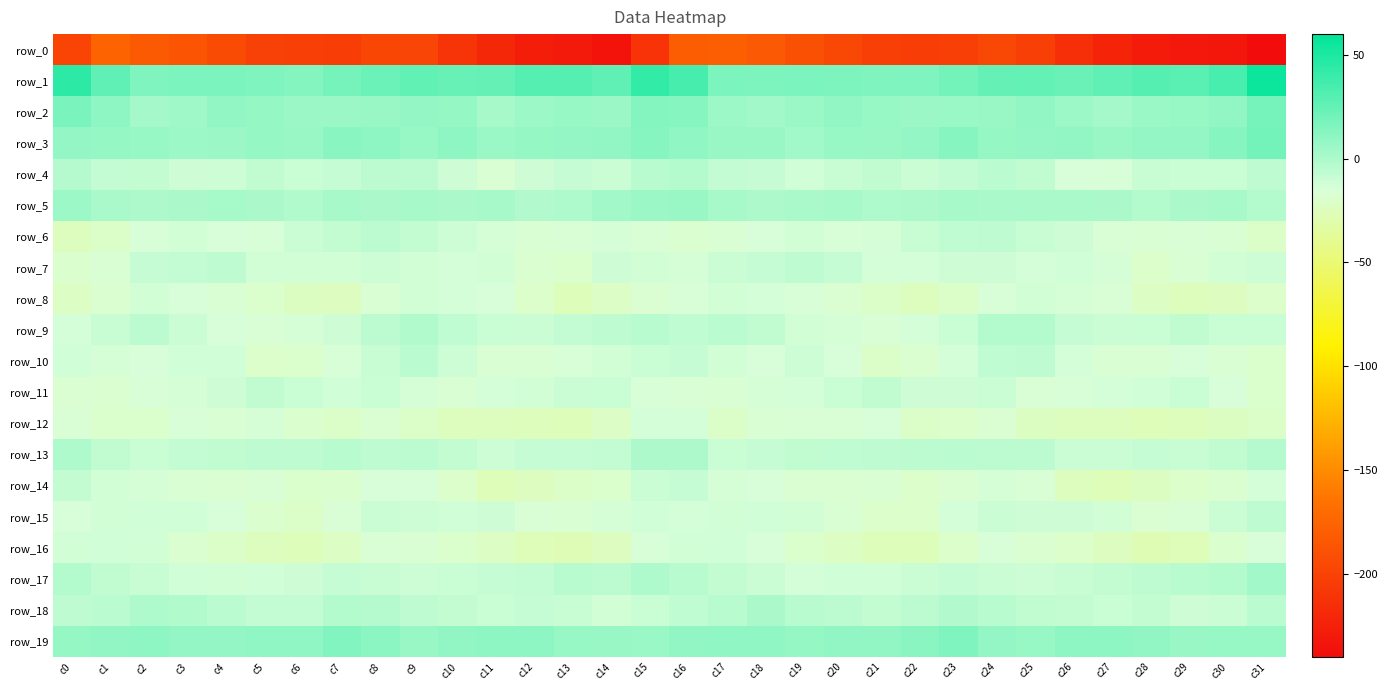

Reading left to right, what are all the values shown in this chart?

row_0: c0=-198.6	c1=-175.0	c2=-182.3	c3=-186.9	c4=-194.2	c5=-200.8	c6=-203.0	c7=-203.4	c8=-197.4	c9=-198.1	c10=-210.6	c11=-219.5	c12=-227.2	c13=-229.6	c14=-234.7	c15=-211.1	c16=-180.8	c17=-179.9	c18=-183.3	c19=-190.1	c20=-196.7	c21=-202.4	c22=-203.1	c23=-202.2	c24=-195.5	c25=-202.4	c26=-214.6	c27=-222.2	c28=-229.1	c29=-230.7	c30=-231.9	c31=-238.9
row_1: c0=44.5	c1=26.4	c2=15.1	c3=17.0	c4=17.1	c5=15.6	c6=14.1	c7=18.5	c8=23.1	c9=25.6	c10=23.8	c11=24.4	c12=29.8	c13=30.0	c14=26.5	c15=42.5	c16=34.8	c17=17.1	c18=16.1	c19=17.0	c20=16.5	c21=14.9	c22=15.2	c23=19.8	c24=24.8	c25=24.9	c26=23.3	c27=26.4	c28=30.7	c29=28.3	c30=34.7	c31=55.9
row_2: c0=17.3	c1=10.4	c2=3.0	c3=4.7	c4=9.3	c5=8.1	c6=6.0	c7=6.0	c8=7.2	c9=8.5	c10=8.2	c11=1.9	c12=5.5	c13=7.5	c14=5.7	c15=13.9	c16=13.3	c17=5.1	c18=3.3	c19=6.3	c20=9.5	c21=7.3	c22=5.5	c23=6.6	c24=7.1	c25=9.5	c26=5.3	c27=3.1	c28=6.1	c29=7.5	c30=9.5	c31=19.5
row_3: c0=8.9	c1=8.0	c2=7.6	c3=5.1	c4=6.0	c5=7.9	c6=7.0	c7=12.4	c8=10.3	c9=7.4	c10=10.8	c11=6.7	c12=8.3	c13=8.8	c14=9.5	c15=13.0	c16=10.0	c17=7.2	c18=7.2	c19=4.2	c20=7.7	c21=7.0	c22=8.7	c23=12.9	c24=8.2	c25=8.9	c26=9.5	c27=6.8	c28=8.7	c29=8.6	c30=13.2	c31=20.0
row_4: c0=-2.9	c1=-7.5	c2=-8.0	c3=-11.6	c4=-11.5	c5=-6.8	c6=-10.0	c7=-9.1	c8=-5.6	c9=-5.3	c10=-12.0	c11=-16.9	c12=-11.6	c13=-8.7	c14=-10.5	c15=-3.4	c16=-2.6	c17=-7.4	c18=-8.9	c19=-12.6	c20=-9.6	c21=-7.3	c22=-10.5	c23=-7.6	c24=-4.9	c25=-7.2	c26=-14.9	c27=-15.6	c28=-9.5	c29=-9.8	c30=-10.1	c31=-5.8
row_5: c0=5.0	c1=1.0	c2=-0.2	c3=0.6	c4=2.0	c5=0.8	c6=-1.5	c7=1.9	c8=0.7	c9=1.8	c10=0.5	c11=1.9	c12=-2.0	c13=-0.8	c14=3.2	c15=5.8	c16=7.1	c17=1.6	c18=-0.3	c19=1.4	c20=1.7	c21=-0.7	c22=-0.1	c23=1.8	c24=1.0	c25=1.3	c26=1.3	c27=0.7	c28=-2.6	c29=0.7	c30=1.6	c31=-2.5
row_6: c0=-23.9	c1=-21.2	c2=-15.6	c3=-12.9	c4=-14.5	c5=-15.0	c6=-10.7	c7=-8.1	c8=-5.1	c9=-8.3	c10=-10.9	c11=-14.4	c12=-17.0	c13=-15.9	c14=-14.0	c15=-15.9	c16=-18.3	c17=-16.7	c18=-14.8	c19=-12.9	c20=-15.4	c21=-14.0	c22=-9.6	c23=-6.3	c24=-6.0	c25=-9.4	c26=-11.7	c27=-15.9	c28=-16.7	c29=-15.8	c30=-16.7	c31=-20.6
row_7: c0=-18.9	c1=-16.6	c2=-8.9	c3=-7.8	c4=-6.0	c5=-13.1	c6=-13.2	c7=-12.7	c8=-11.2	c9=-13.2	c10=-13.4	c11=-12.7	c12=-18.2	c13=-19.5	c14=-11.6	c15=-13.2	c16=-14.1	c17=-10.5	c18=-9.0	c19=-6.2	c20=-8.6	c21=-13.8	c22=-13.8	c23=-11.5	c24=-11.8	c25=-13.7	c26=-12.6	c27=-14.2	c28=-20.0	c29=-17.2	c30=-12.7	c31=-11.3
row_8: c0=-22.1	c1=-18.1	c2=-13.0	c3=-14.6	c4=-16.5	c5=-19.7	c6=-22.7	c7=-23.3	c8=-17.1	c9=-13.0	c10=-13.7	c11=-14.9	c12=-19.7	c13=-25.5	c14=-21.7	c15=-17.6	c16=-15.5	c17=-12.9	c18=-13.7	c19=-15.4	c20=-17.4	c21=-20.7	c22=-24.3	c23=-21.0	c24=-15.2	c25=-12.7	c26=-14.2	c27=-16.1	c28=-22.5	c29=-24.9	c30=-23.7	c31=-20.0
row_9: c0=-13.5	c1=-9.4	c2=-5.2	c3=-10.7	c4=-14.5	c5=-15.6	c6=-14.0	c7=-11.5	c8=-5.4	c9=-1.1	c10=-6.3	c11=-9.8	c12=-10.7	c13=-7.4	c14=-6.0	c15=-4.4	c16=-6.4	c17=-4.8	c18=-7.0	c19=-12.8	c20=-14.4	c21=-15.7	c22=-13.3	c23=-10.1	c24=-2.6	c25=-2.2	c26=-8.6	c27=-10.3	c28=-9.8	c29=-6.8	c30=-9.8	c31=-10.0
row_10: c0=-12.4	c1=-14.0	c2=-15.0	c3=-12.6	c4=-12.3	c5=-19.8	c6=-19.4	c7=-15.6	c8=-9.2	c9=-4.9	c10=-10.9	c11=-16.3	c12=-17.1	c13=-15.5	c14=-12.8	c15=-10.2	c16=-8.8	c17=-13.2	c18=-14.8	c19=-11.3	c20=-14.8	c21=-21.0	c22=-18.2	c23=-13.5	c24=-6.7	c25=-6.0	c26=-13.8	c27=-16.7	c28=-17.1	c29=-14.6	c30=-17.0	c31=-19.1
row_11: c0=-17.7	c1=-18.2	c2=-15.0	c3=-14.0	c4=-11.5	c5=-7.1	c6=-9.8	c7=-12.5	c8=-10.0	c9=-14.0	c10=-16.5	c11=-13.3	c12=-13.2	c13=-10.3	c14=-9.9	c15=-15.3	c16=-16.2	c17=-16.6	c18=-14.3	c19=-13.4	c20=-9.8	c21=-7.1	c22=-11.8	c23=-11.6	c24=-10.7	c25=-16.1	c26=-15.0	c27=-13.3	c28=-12.2	c29=-10.1	c30=-14.5	c31=-19.5
row_12: c0=-15.9	c1=-19.7	c2=-19.5	c3=-15.3	c4=-17.0	c5=-14.2	c6=-18.8	c7=-21.2	c8=-17.7	c9=-20.8	c10=-24.0	c11=-24.1	c12=-24.8	c13=-25.3	c14=-21.9	c15=-13.3	c16=-13.6	c17=-21.2	c18=-16.9	c19=-16.1	c20=-16.1	c21=-14.6	c22=-21.0	c23=-20.1	c24=-17.7	c25=-22.8	c26=-24.1	c27=-24.0	c28=-25.7	c29=-24.6	c30=-22.9	c31=-21.0
row_13: c0=-0.7	c1=-7.1	c2=-10.1	c3=-7.5	c4=-7.0	c5=-5.8	c6=-6.2	c7=-4.0	c8=-5.7	c9=-5.1	c10=-8.1	c11=-11.3	c12=-8.7	c13=-9.0	c14=-7.8	c15=0.1	c16=-0.3	c17=-10.3	c18=-8.7	c19=-7.3	c20=-6.7	c21=-5.8	c22=-5.4	c23=-4.8	c24=-5.3	c25=-5.4	c26=-10.4	c27=-10.4	c28=-8.6	c29=-9.3	c30=-7.2	c31=-2.9
row_14: c0=-8.2	c1=-12.7	c2=-14.4	c3=-17.1	c4=-17.8	c5=-16.1	c6=-19.3	c7=-18.9	c8=-14.6	c9=-14.6	c10=-20.2	c11=-26.7	c12=-23.4	c13=-20.7	c14=-19.4	c15=-10.5	c16=-9.1	c17=-14.3	c18=-15.0	c19=-17.9	c20=-17.5	c21=-16.6	c22=-19.8	c23=-17.4	c24=-13.9	c25=-15.8	c26=-23.9	c27=-25.6	c28=-22.9	c29=-19.9	c30=-18.4	c31=-13.8
row_15: c0=-14.8	c1=-12.8	c2=-12.5	c3=-12.2	c4=-14.7	c5=-18.8	c6=-20.8	c7=-16.0	c8=-10.9	c9=-11.3	c10=-12.2	c11=-11.9	c12=-16.1	c13=-16.7	c14=-14.0	c15=-12.1	c16=-13.3	c17=-12.9	c18=-12.1	c19=-12.9	c20=-16.6	c21=-19.8	c22=-19.8	c23=-13.7	c24=-10.4	c25=-11.9	c26=-12.1	c27=-12.9	c28=-17.5	c29=-15.9	c30=-10.6	c31=-6.0
row_16: c0=-12.7	c1=-12.2	c2=-13.2	c3=-18.2	c4=-21.3	c5=-24.3	c6=-25.4	c7=-22.3	c8=-16.0	c9=-16.5	c10=-19.5	c11=-22.2	c12=-26.1	c13=-26.8	c14=-23.8	c15=-15.4	c16=-13.0	c17=-12.1	c18=-15.0	c19=-19.7	c20=-22.4	c21=-25.0	c22=-25.1	c23=-19.8	c24=-15.1	c25=-18.1	c26=-20.2	c27=-23.3	c28=-27.4	c29=-26.2	c30=-19.1	c31=-14.8
row_17: c0=-2.4	c1=-7.0	c2=-9.5	c3=-12.5	c4=-12.9	c5=-12.4	c6=-11.9	c7=-8.9	c8=-9.6	c9=-11.4	c10=-10.2	c11=-8.8	c12=-7.4	c13=-4.0	c14=-5.4	c15=-0.9	c16=-3.5	c17=-8.3	c18=-10.3	c19=-13.5	c20=-12.2	c21=-12.4	c22=-10.7	c23=-8.6	c24=-10.6	c25=-11.3	c26=-9.3	c27=-8.4	c28=-6.2	c29=-4.3	c30=-2.2	c31=3.6
row_18: c0=-6.1	c1=-4.7	c2=-0.5	c3=-1.4	c4=-4.8	c5=-7.5	c6=-7.7	c7=-2.5	c8=-2.8	c9=-6.1	c10=-8.1	c11=-9.7	c12=-8.6	c13=-9.6	c14=-13.1	c15=-9.9	c16=-6.7	c17=-3.5	c18=0.5	c19=-3.4	c20=-5.4	c21=-8.5	c22=-5.6	c23=-1.7	c24=-4.1	c25=-7.1	c26=-8.5	c27=-9.8	c28=-8.4	c29=-11.5	c30=-10.8	c31=-4.7
row_19: c0=8.3	c1=9.6	c2=10.4	c3=8.6	c4=8.7	c5=9.8	c6=10.1	c7=14.9	c8=11.2	c9=7.1	c10=9.4	c11=10.5	c12=10.6	c13=7.7	c14=6.9	c15=6.6	c16=9.3	c17=10.0	c18=10.2	c19=7.9	c20=9.1	c21=9.5	c22=11.8	c23=15.0	c24=8.8	c25=7.6	c26=10.2	c27=10.4	c28=9.4	c29=6.8	c30=7.8	c31=7.6